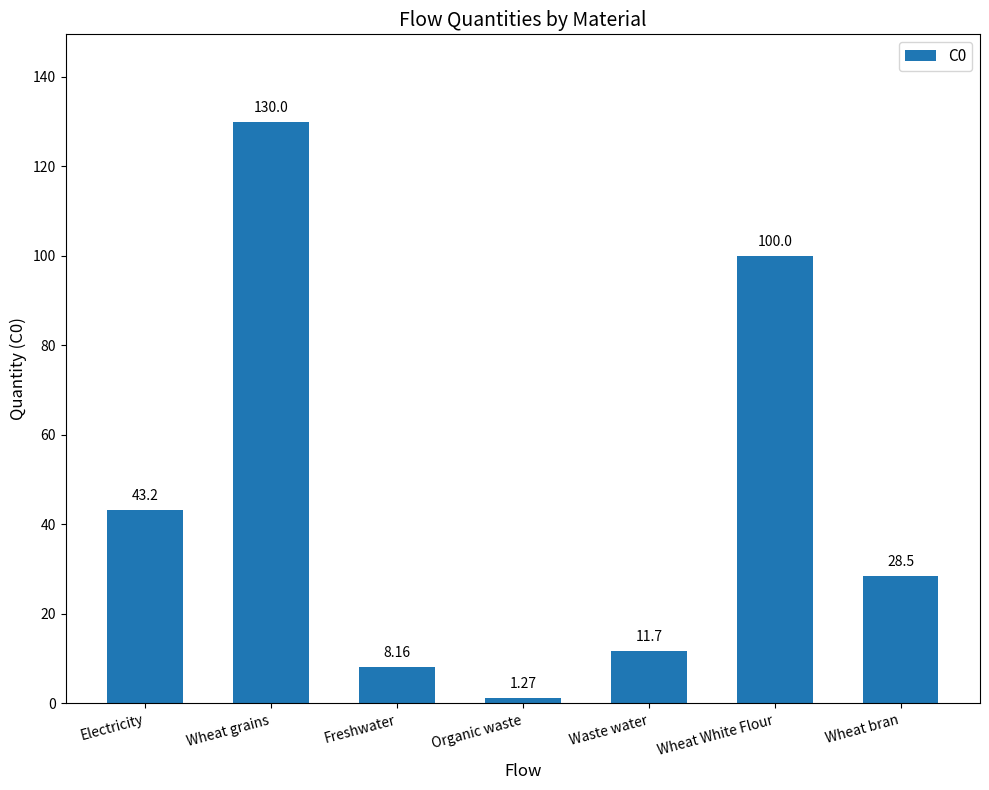

What is the average value?

46.1